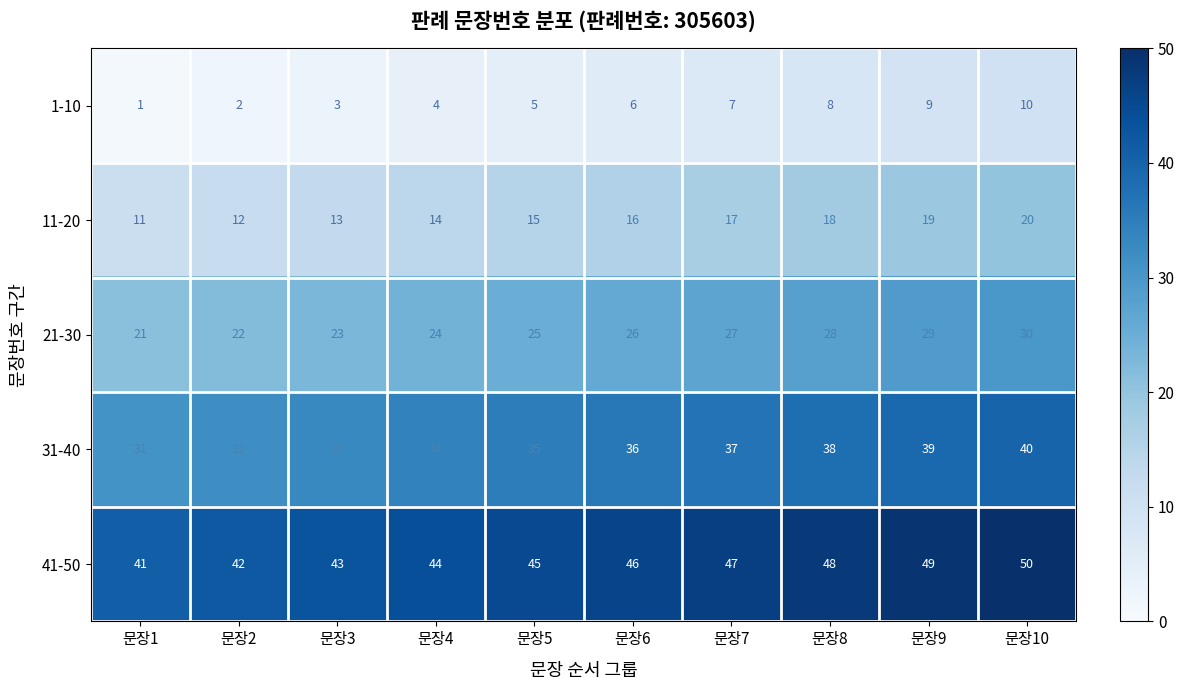

List the labels in order of 1-10 value, largest first.

문장10, 문장9, 문장8, 문장7, 문장6, 문장5, 문장4, 문장3, 문장2, 문장1